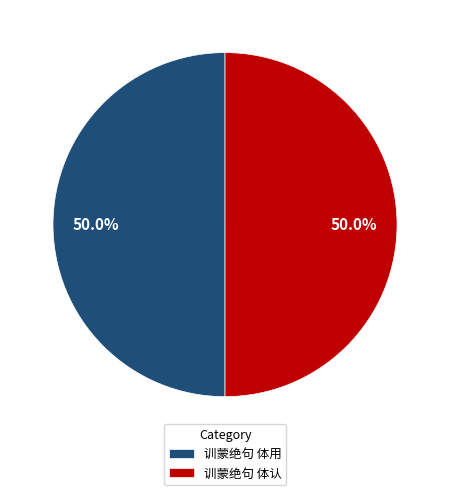

To the nearest percent, what percentage of the pie is 训蒙绝句 体用?

50%